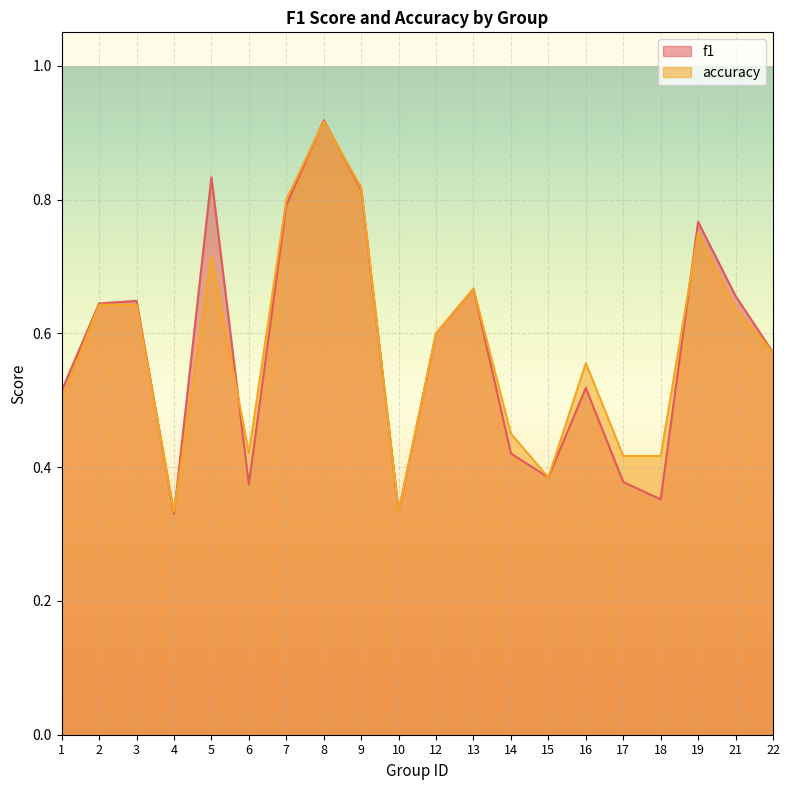

Rank the categories by accuracy value from lowest to highest.

4, 10, 15, 17, 18, 6, 14, 1, 16, 22, 12, 21, 2, 3, 13, 5, 19, 7, 9, 8